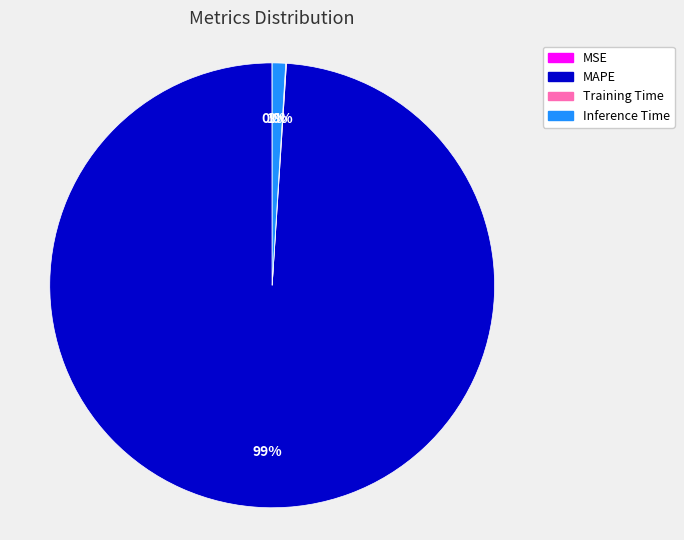

To the nearest percent, what portion does MAPE represent?

99%